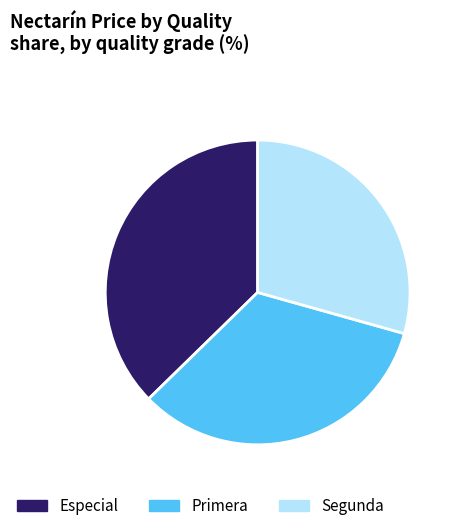

Approximately how many times larger is the value at Primera compared to Segunda?

1.1